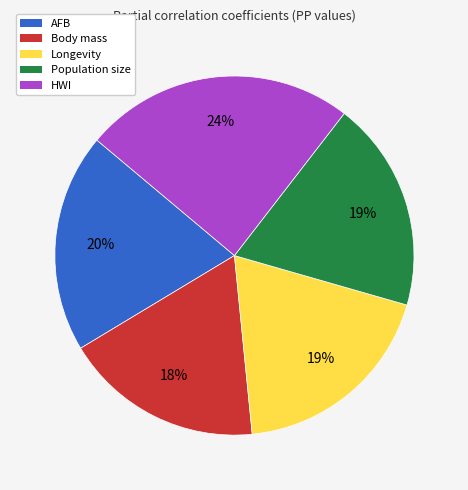

The Body mass slice represents 18% of the pie. True or false?

True